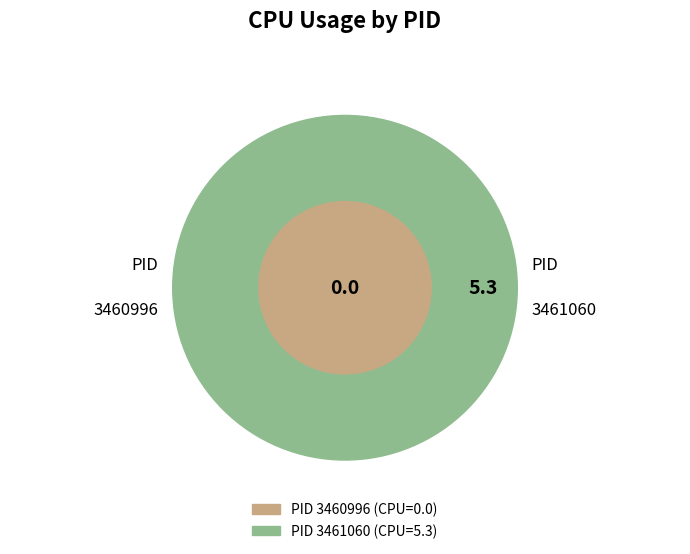

Count the number of slices in the pie.

2